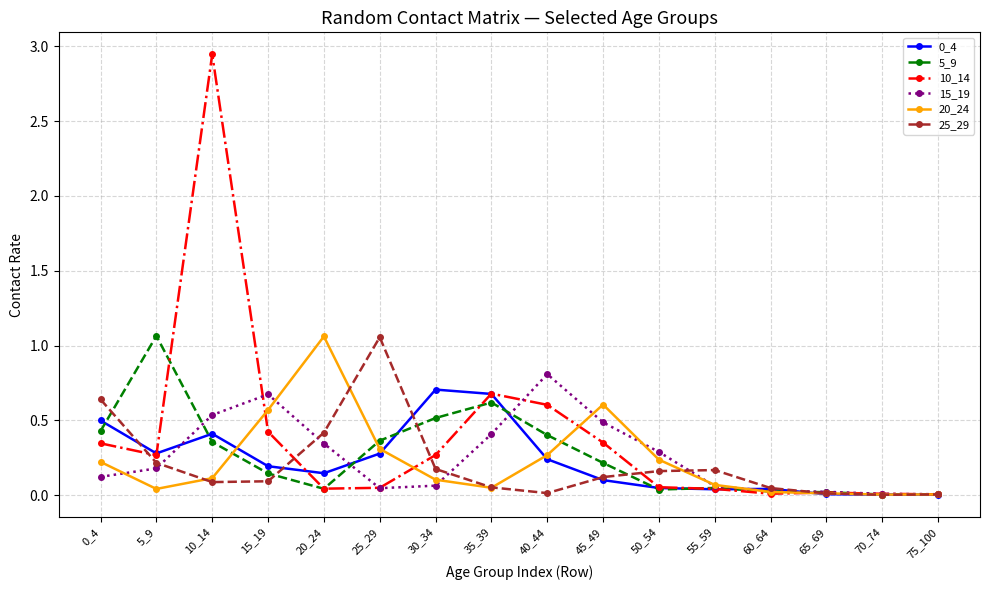

At which label does 10_14 reach its peak?

10_14